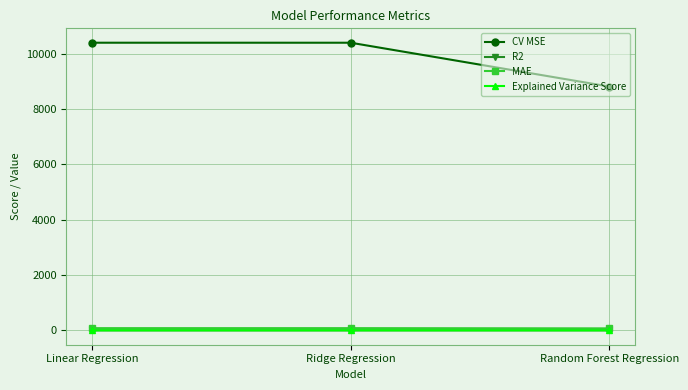

What is the value of the MAE point at the 2nd from the left?

79.3